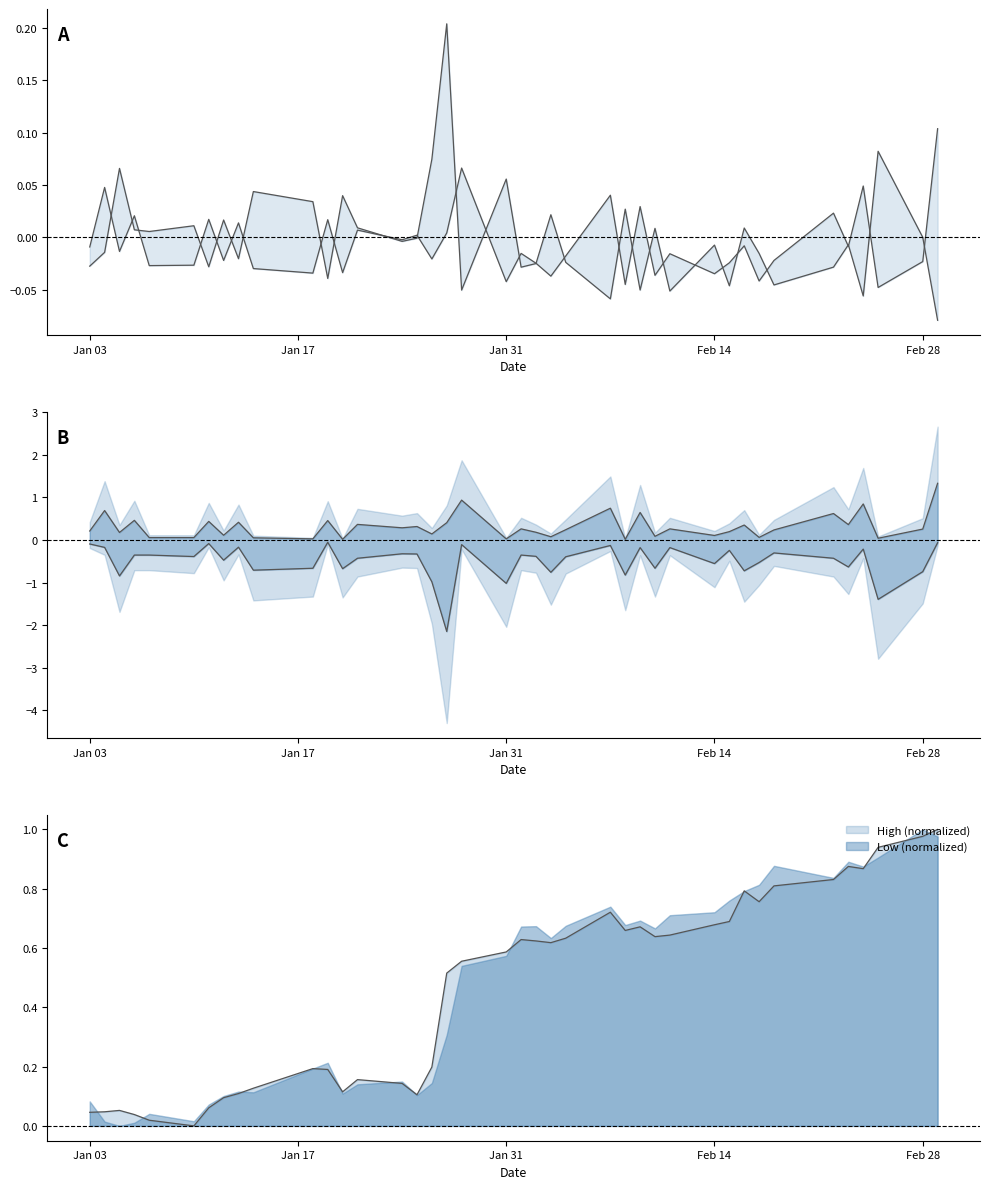

True or false: High spread and Lower mid intersect in this chart.

False